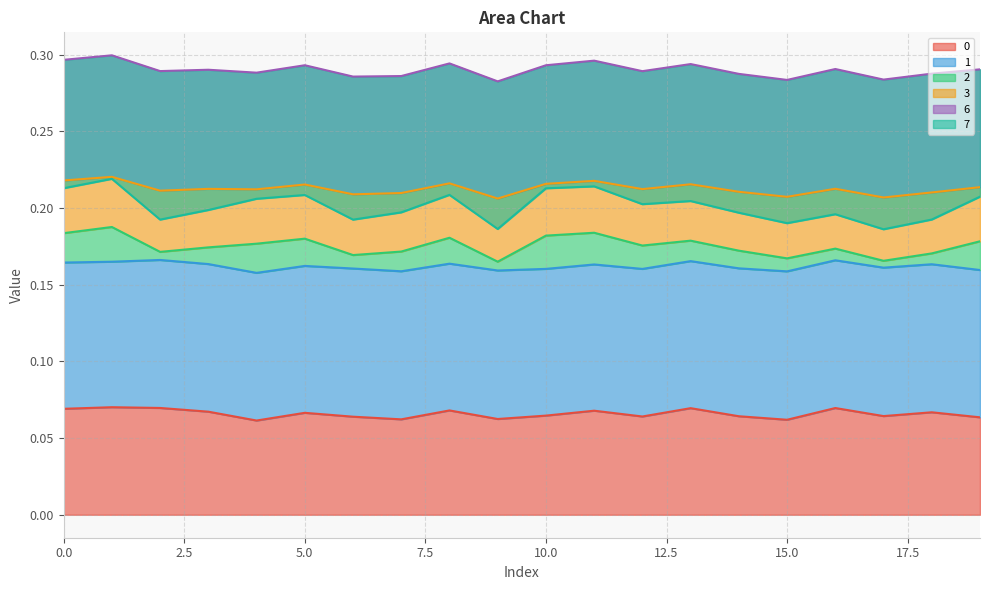

Which series changed the most between 3 and 5?

2